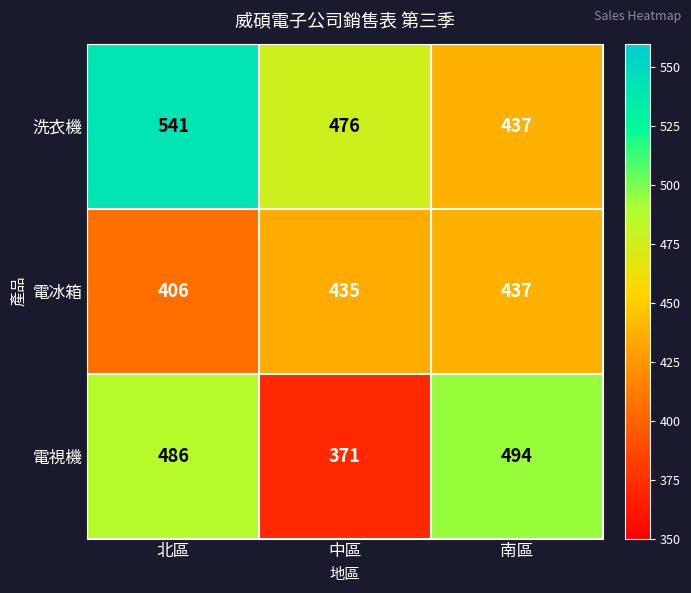

Reading left to right, list all the values displayed in this chart.

洗衣機: 北區=541	中區=476	南區=437
電冰箱: 北區=406	中區=435	南區=437
電視機: 北區=486	中區=371	南區=494